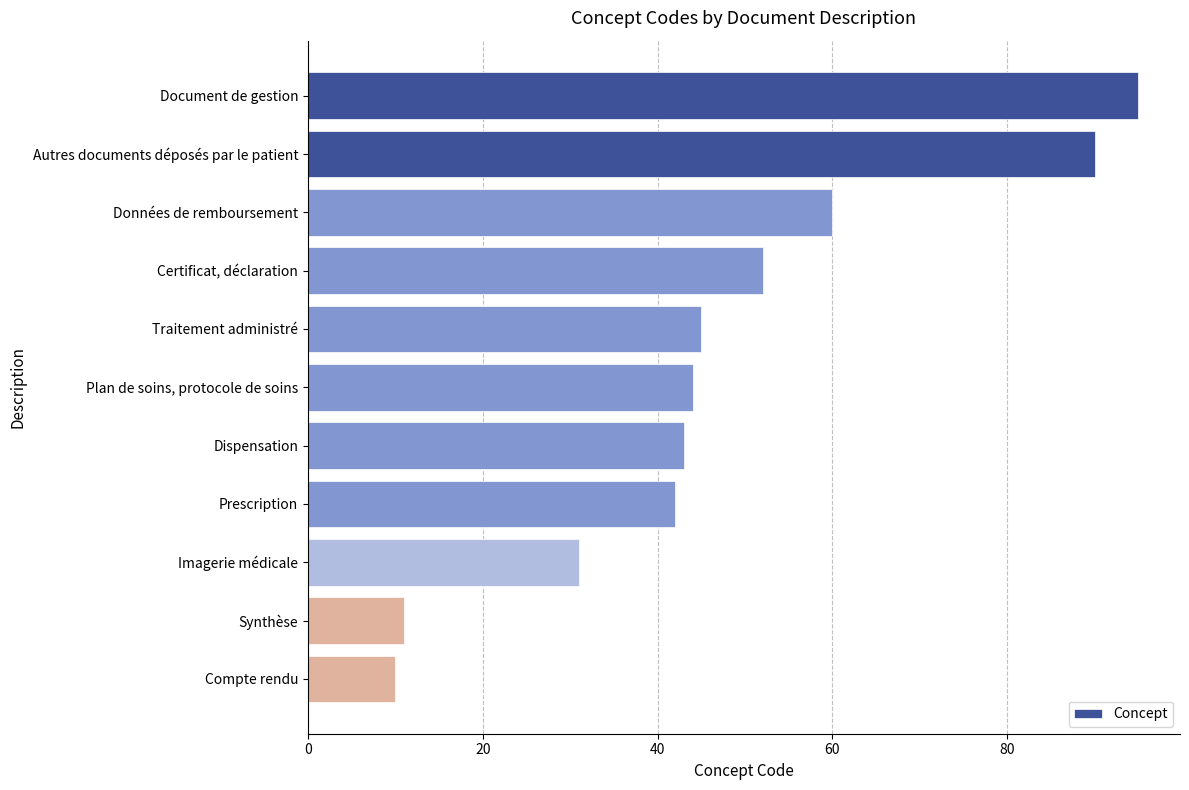

True or false: the data shows 56 at Imagerie médicale.

False